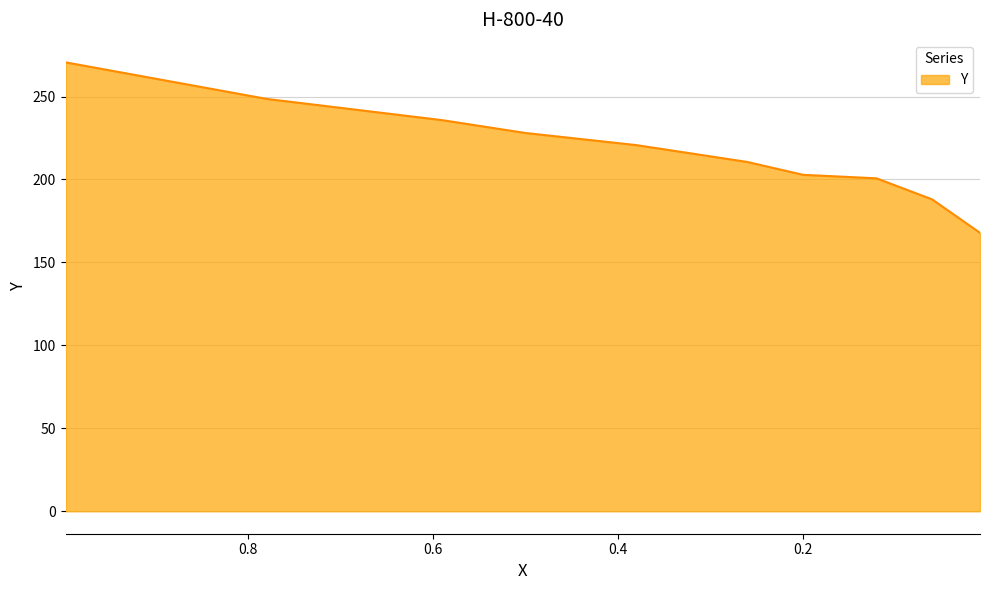

What is the sum of the values at 0.0083 and 0.1202?

368.6